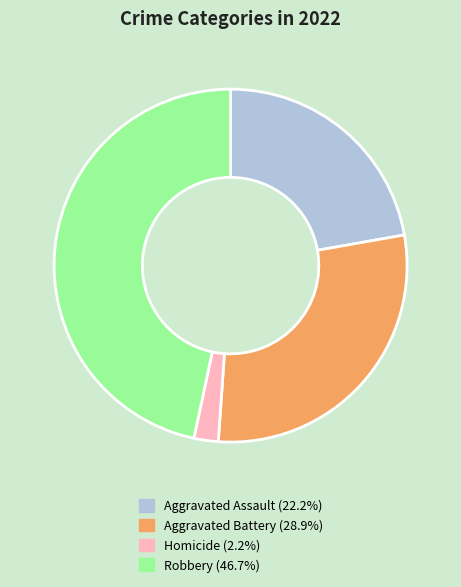

Does any single category account for the majority?

No